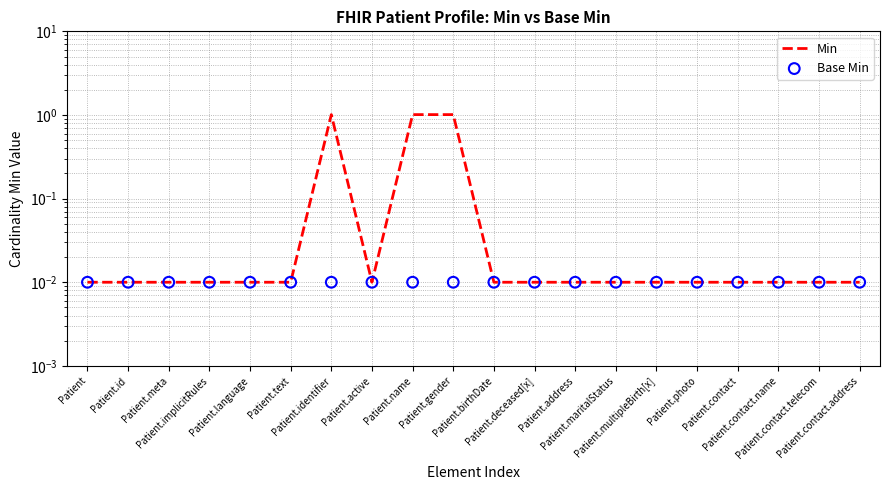

Which series contains the lowest Y value?

Min